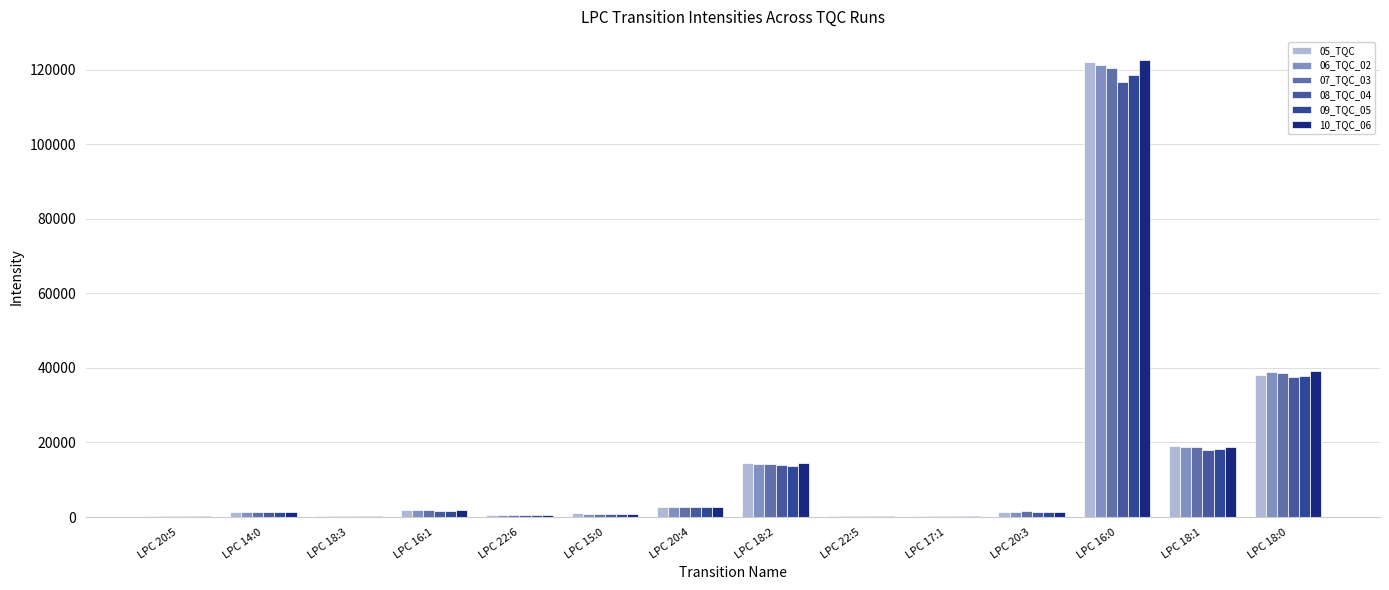

What is the spread (max minus min) of values at LPC 16:0?

5880.1